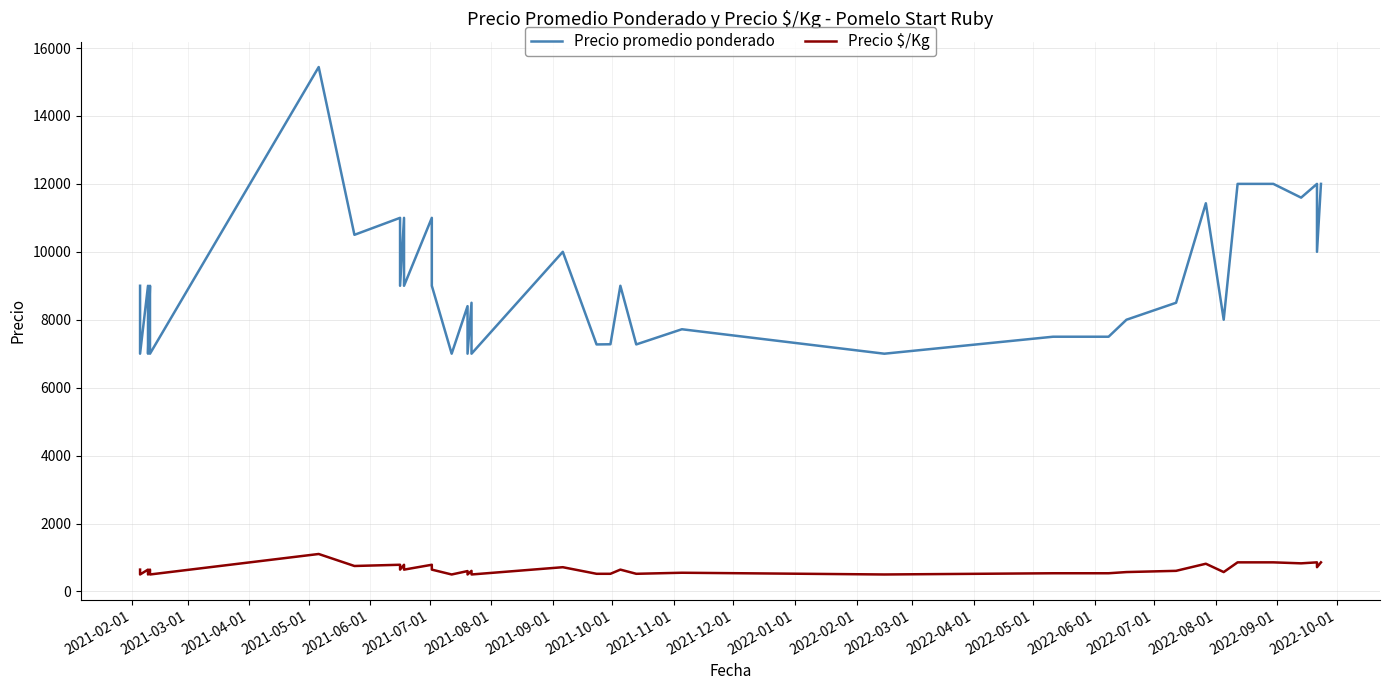

How many series are shown in this chart?

2